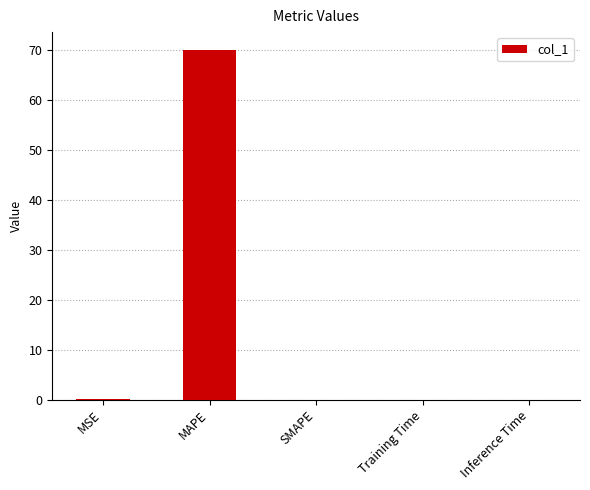

What is the sum of all values?

70.3